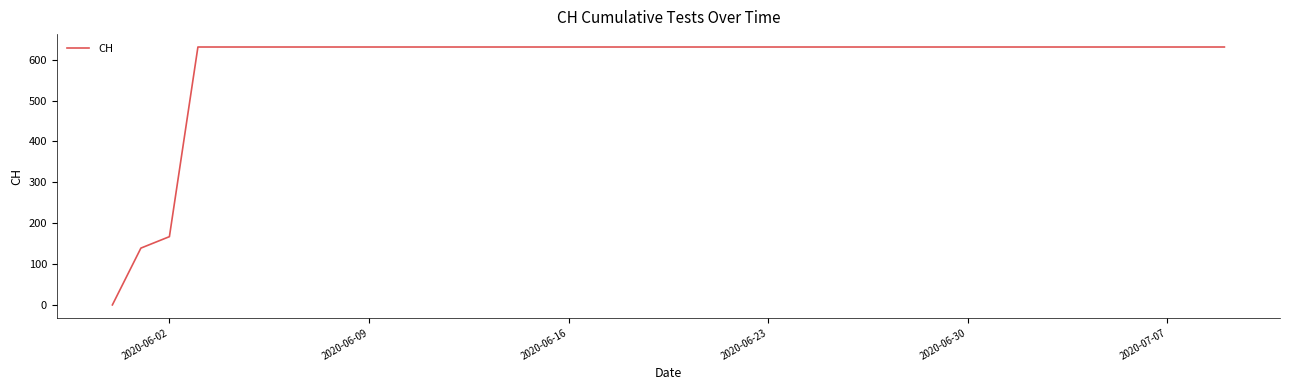

Count the number of categories in the chart.

40